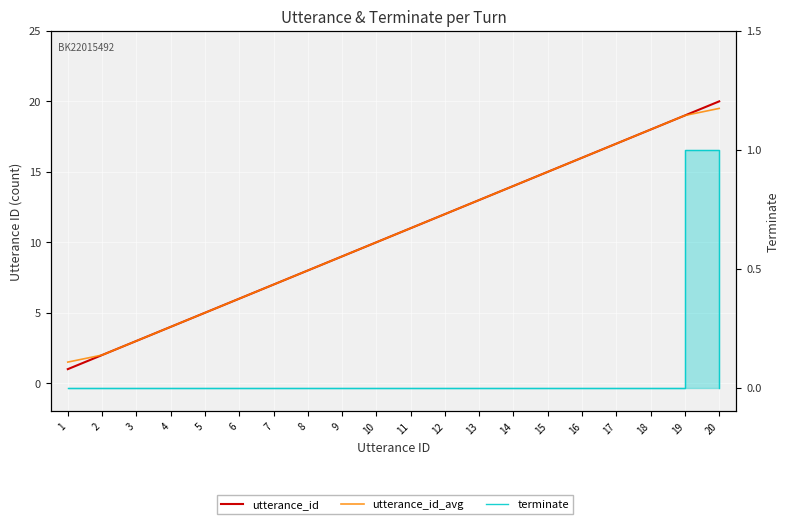

True or false: utterance_id has more than 2 interior local peaks.

False